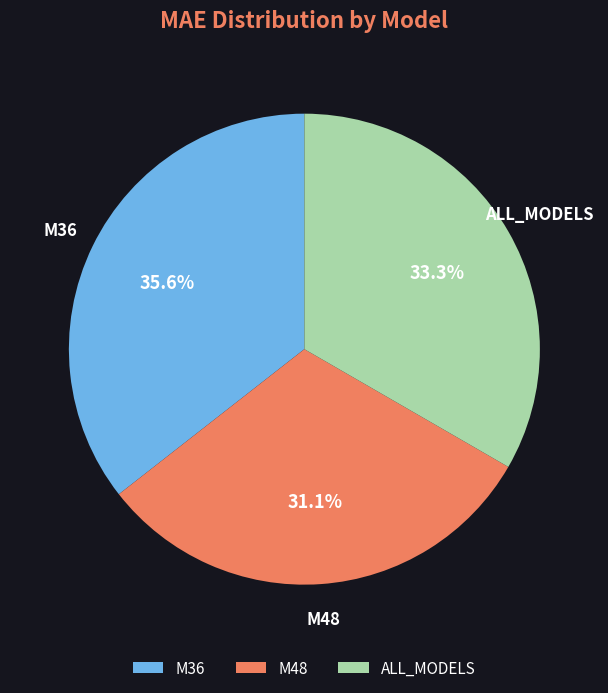

What percentage is the ALL_MODELS slice, to the nearest percent?

33%